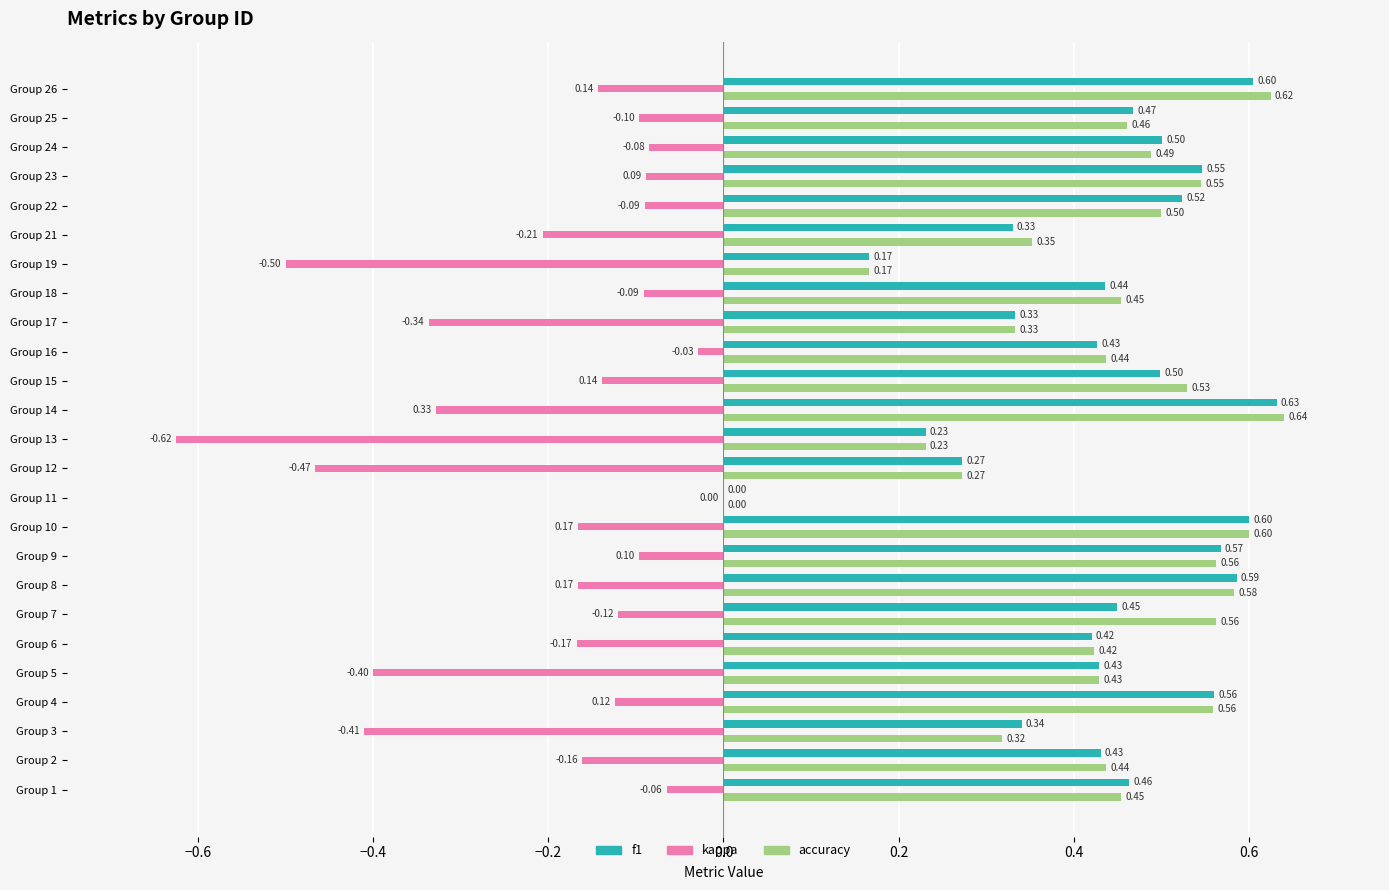

Is the value of f1 at Group 23 greater than the value of accuracy at Group 2?

Yes